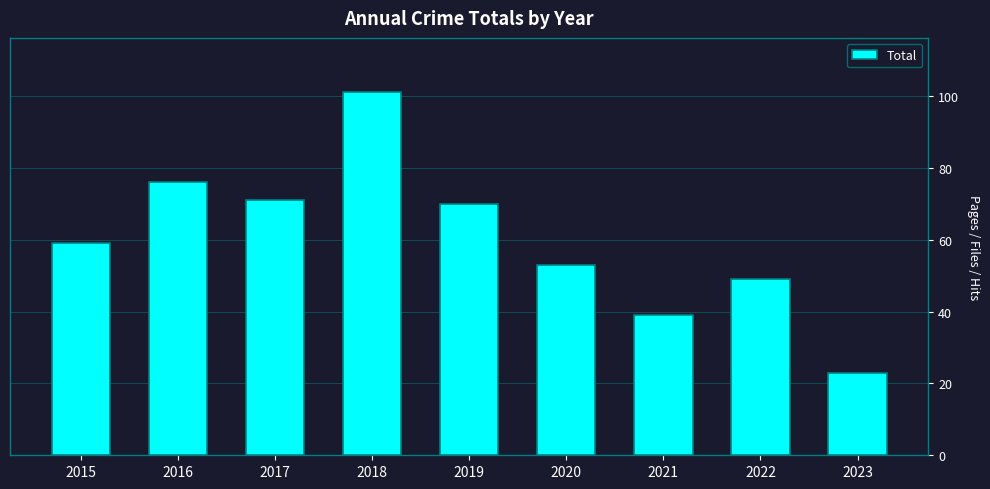

Reading left to right, list all the values displayed in this chart.

59	76	71	101	70	53	39	49	23